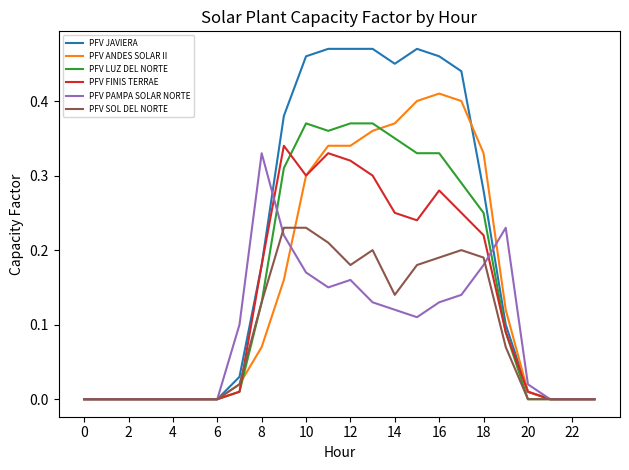

Which series has the widest spread of values?

PFV JAVIERA